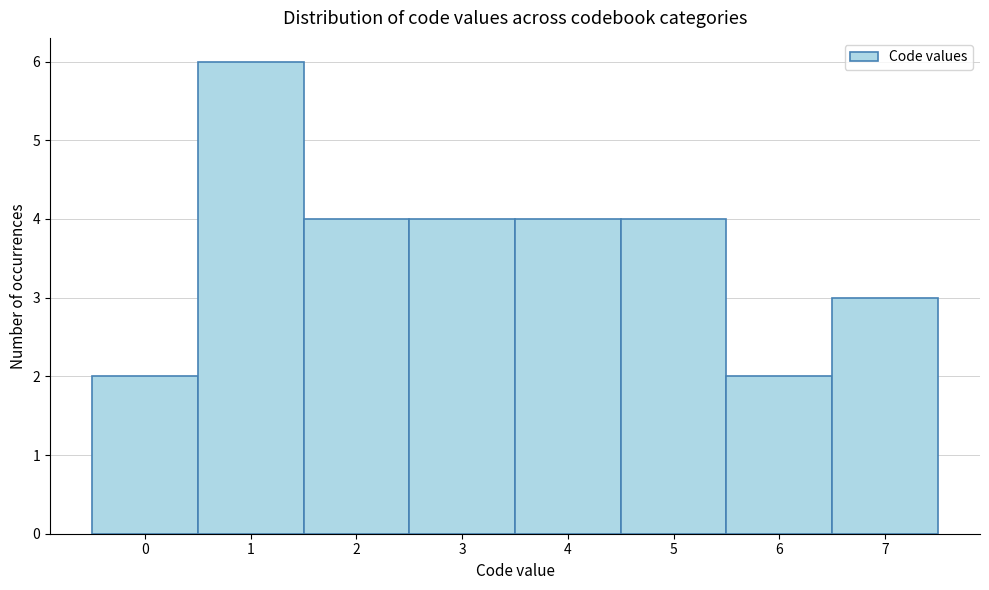

Reading left to right, transcribe all the data shown in this chart.

0=2	1=6	2=4	3=4	4=4	5=4	6=2	7=3